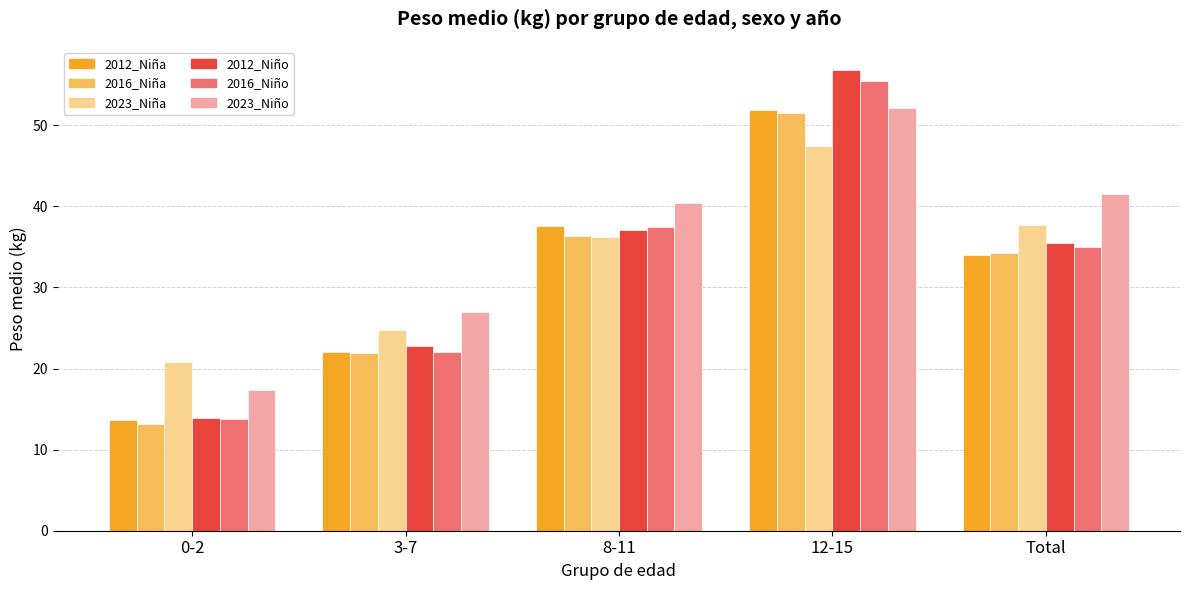

Which category has the lowest value across all series?

0-2